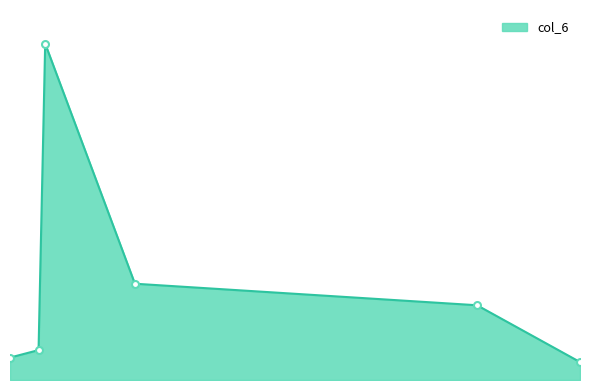

Does the chart have visible grid lines?

No